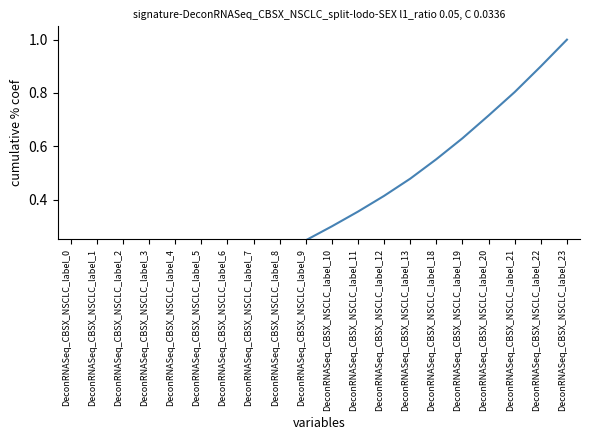

Which label corresponds to the smallest value in the chart?

DeconRNASeq_CBSX_NSCLC_label_0